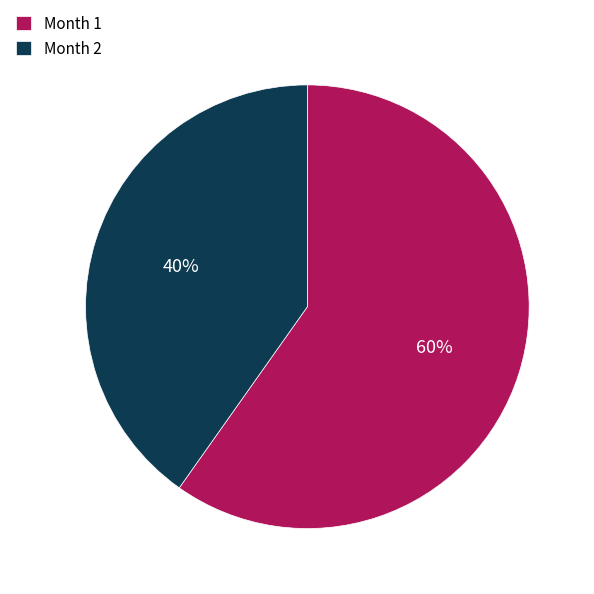

The Month 2 slice represents 40% of the pie. True or false?

True